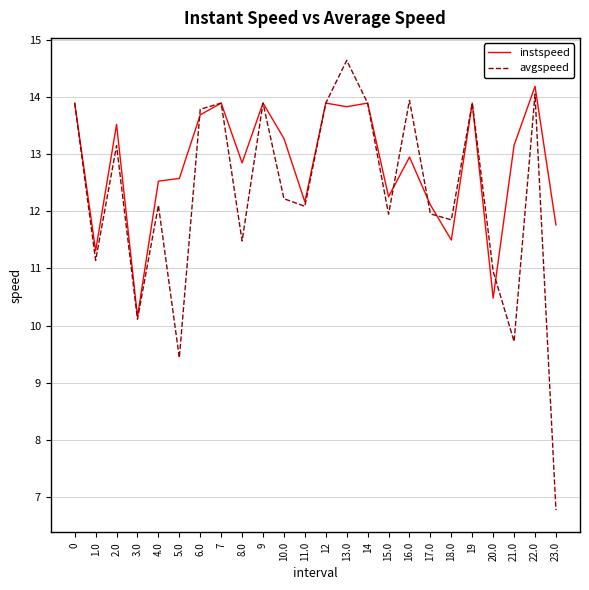

What is the total value across all series at 21.0?

22.9